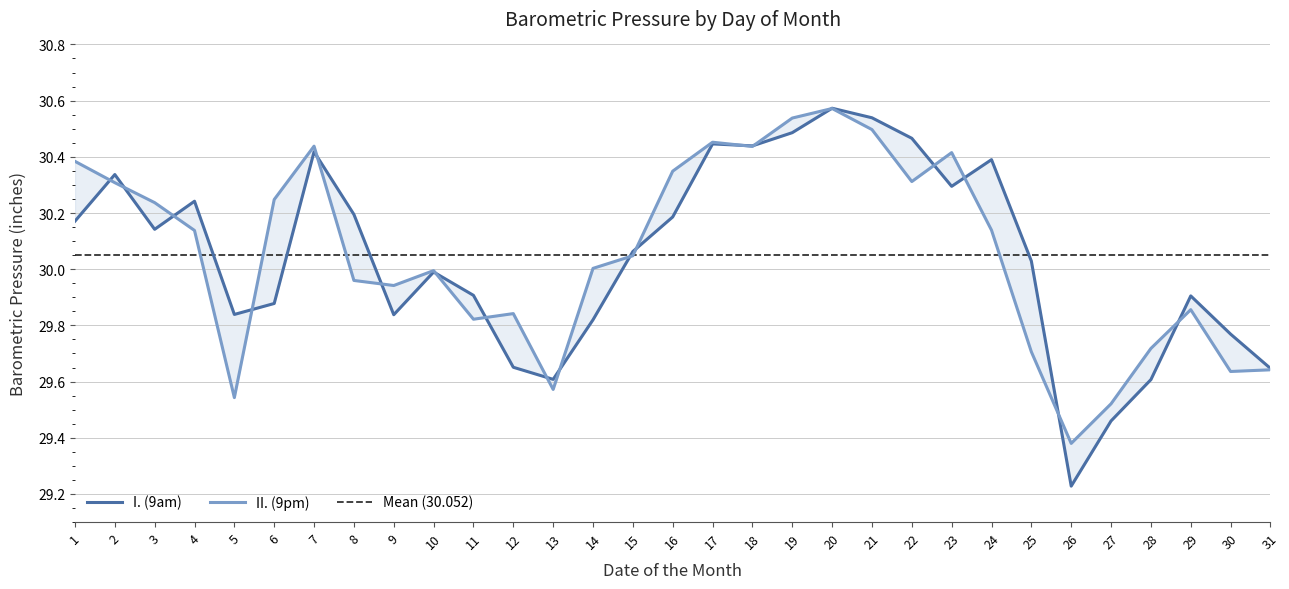

What is the lowest value of the II. (9pm) series?

29.4